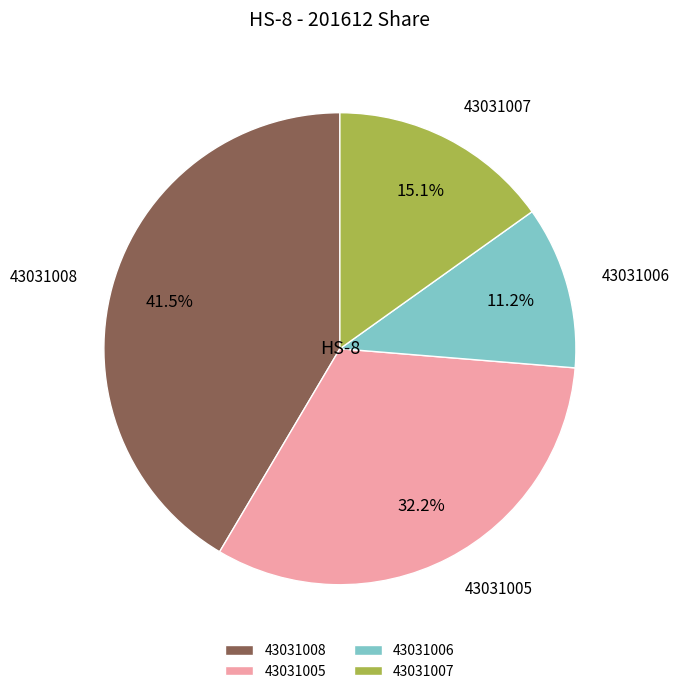

Count the number of slices in the pie.

4